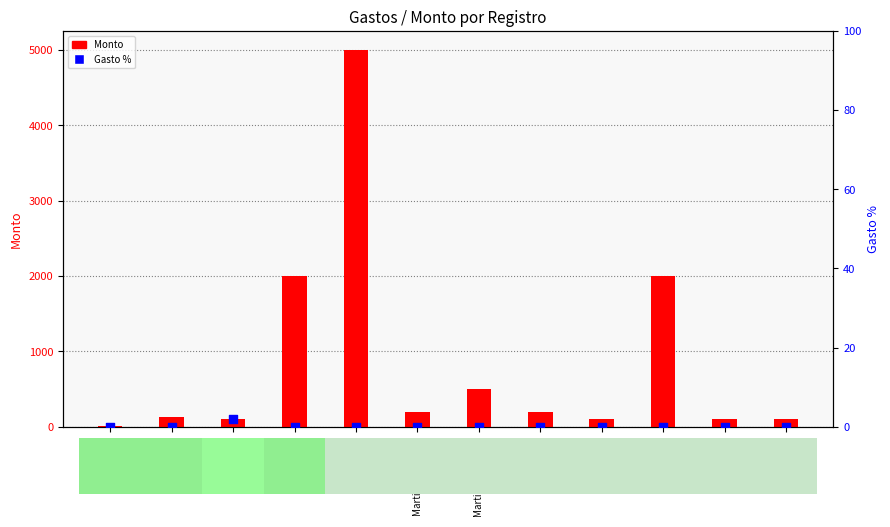

At how many categories does at least one series exceed 737?

3